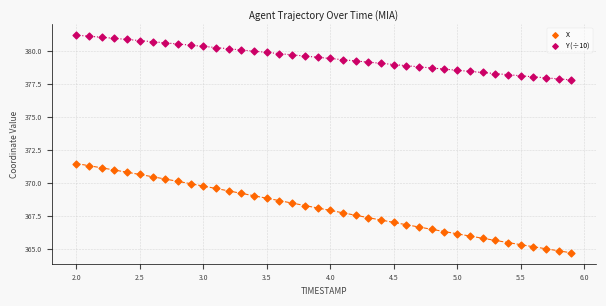

Which series reaches the maximum Y coordinate?

Y (÷10)